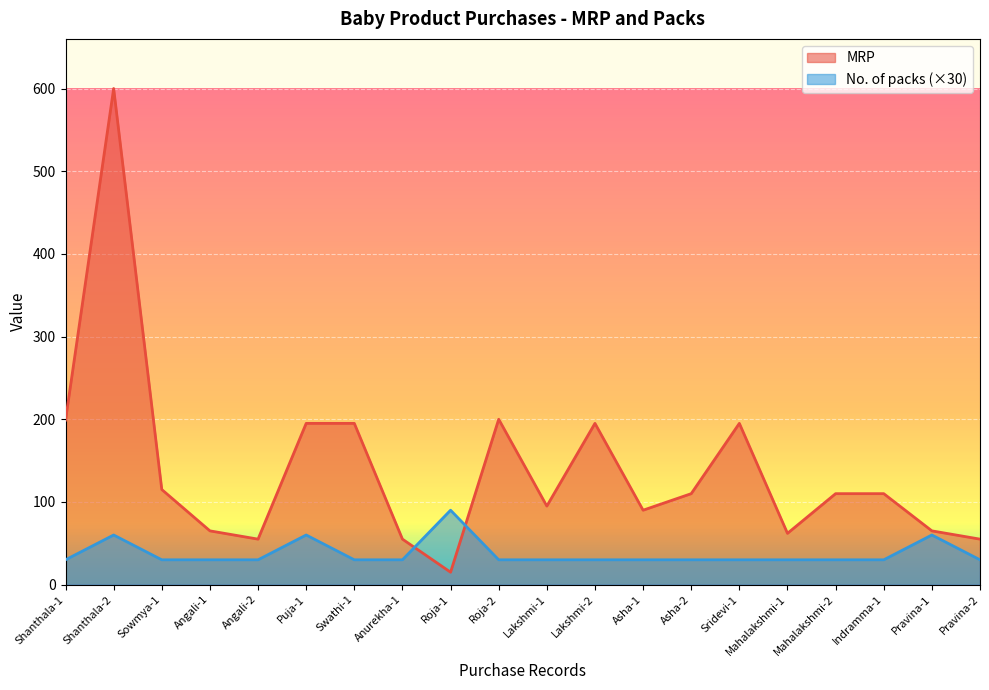

True or false: MRP has a value of 124 at Asha-1.

False